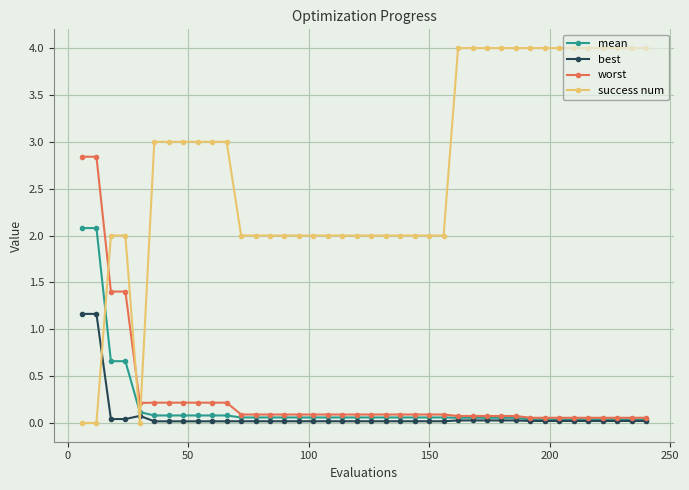

What is the maximum value shown in the chart?

4.0